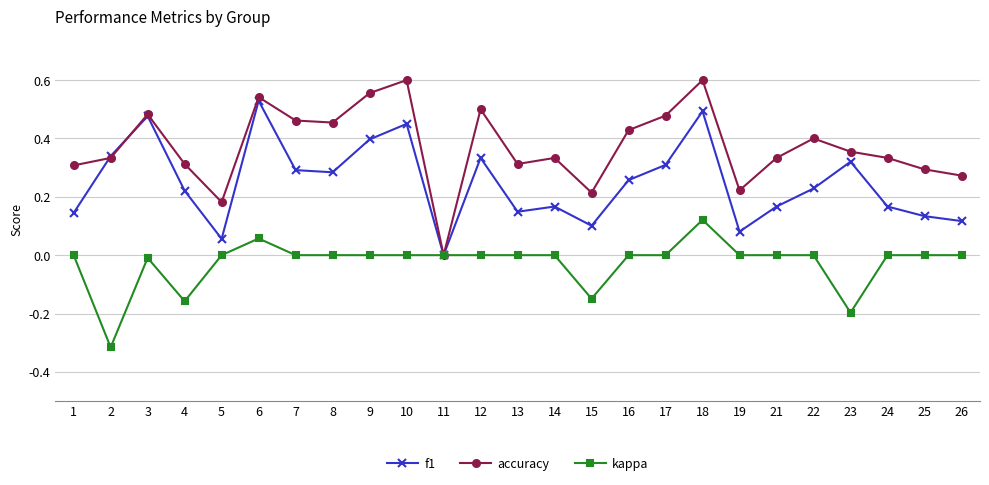

At which label is accuracy closest to 0?

11